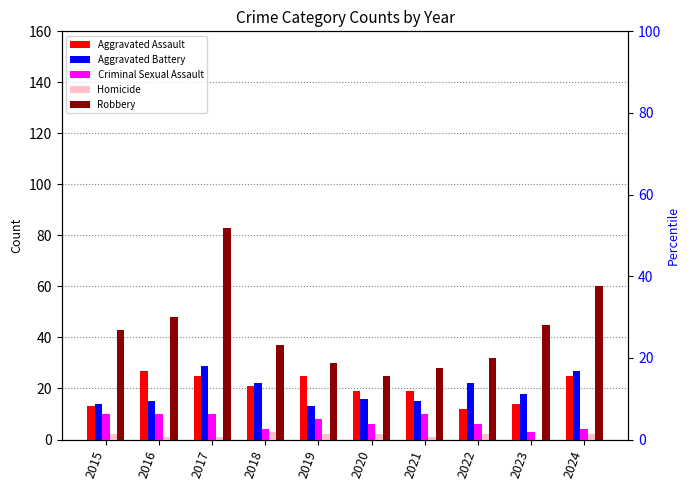

What is the difference between the Homicide values at 2018 and 2016?

2